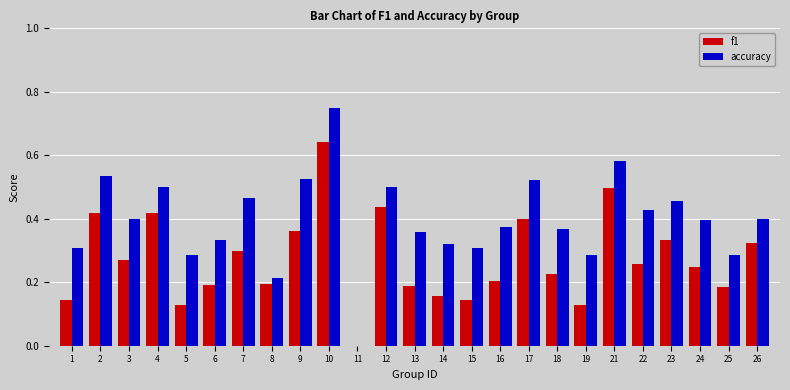

Which series has the largest total across all categories?

accuracy